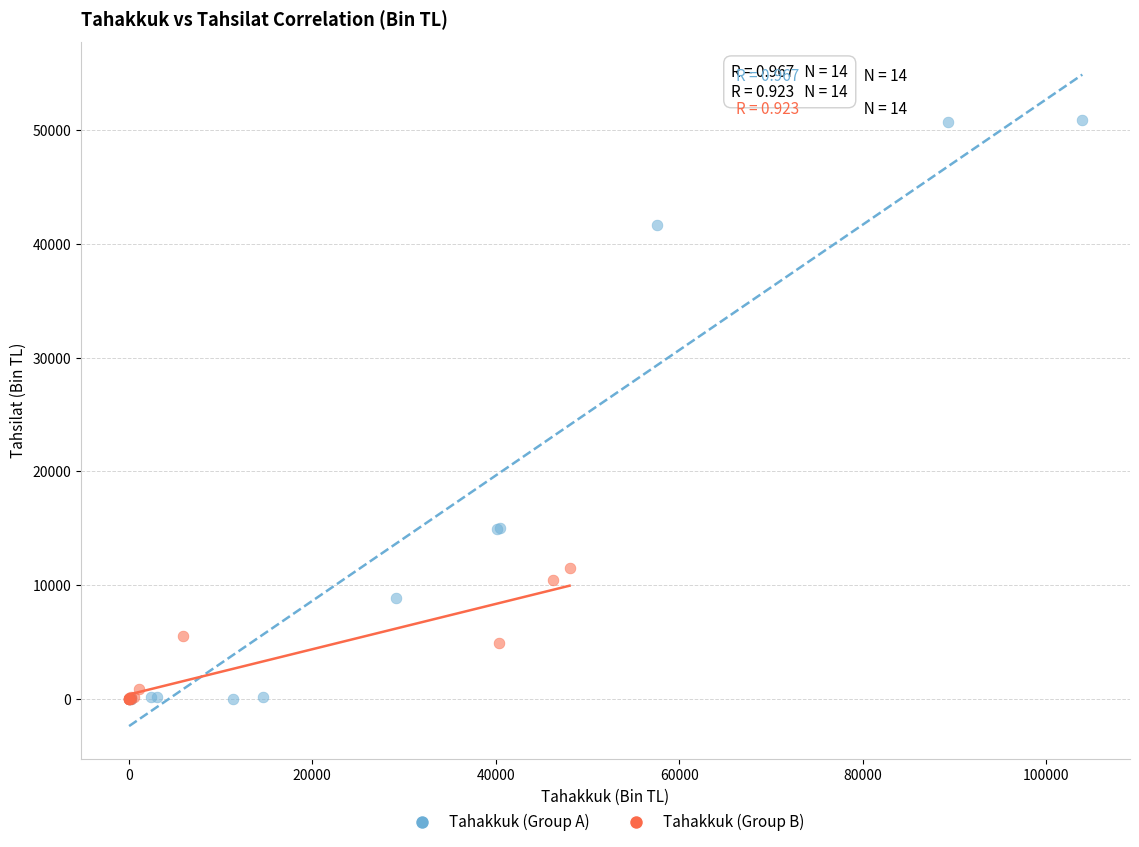

Which series has the widest spread of Y values?

Tahakkuk (Group A)